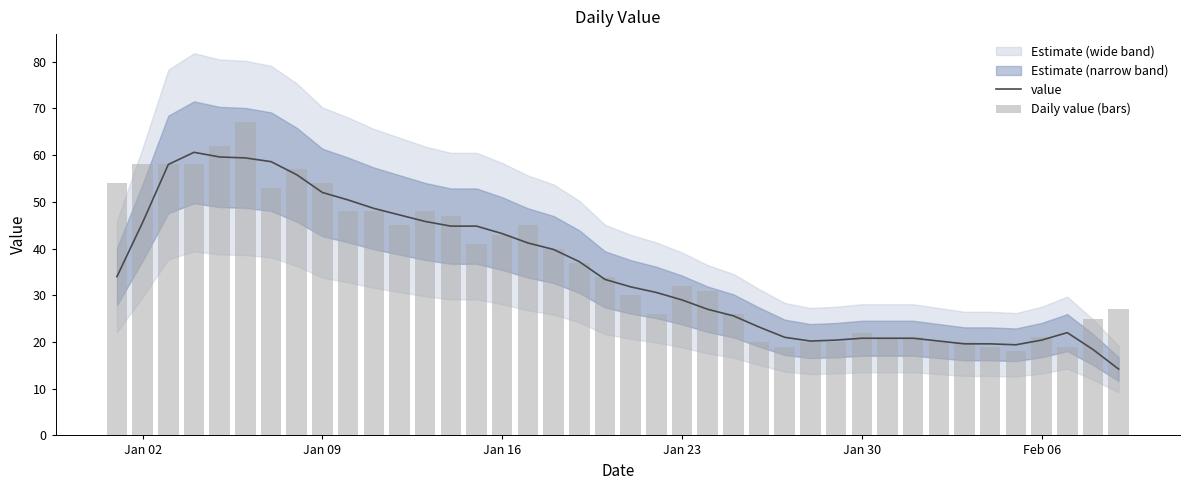

What is the greatest value displayed?

67.0